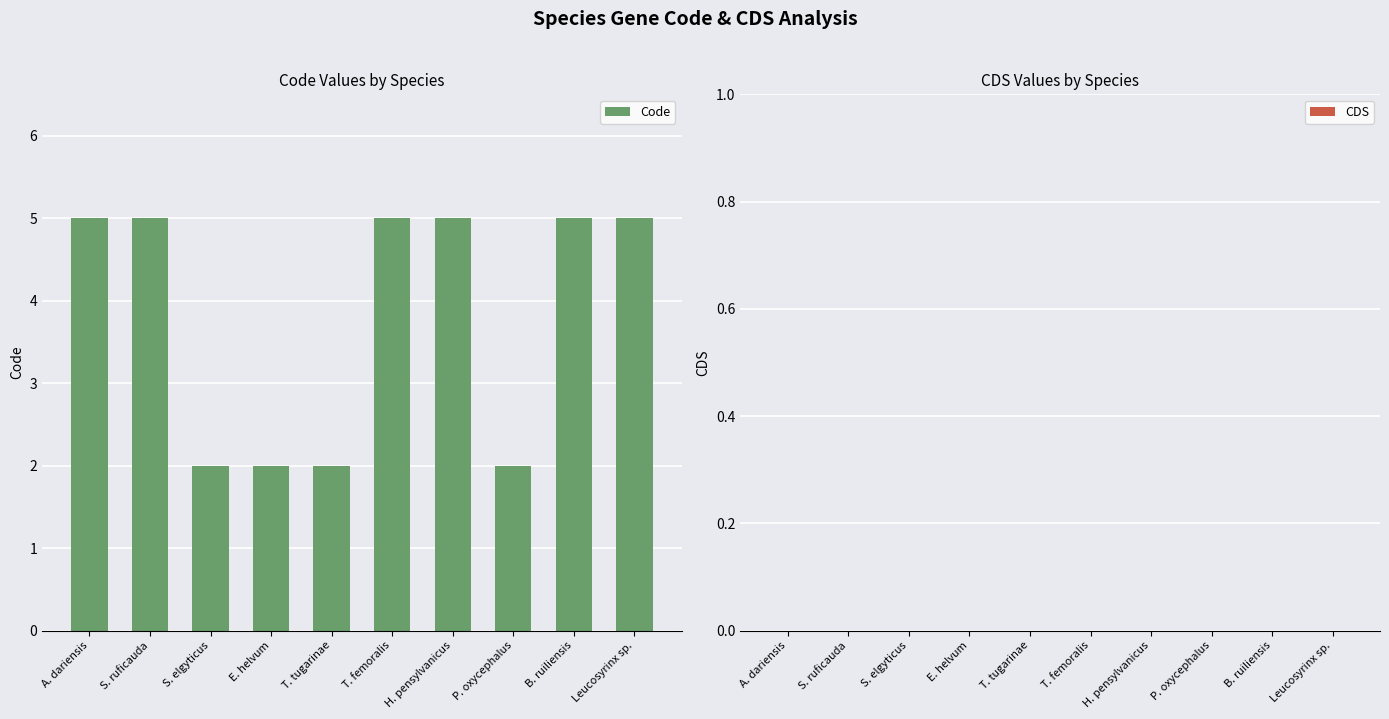

Is it true that the value at Leucosyrinx sp. is 5?

True